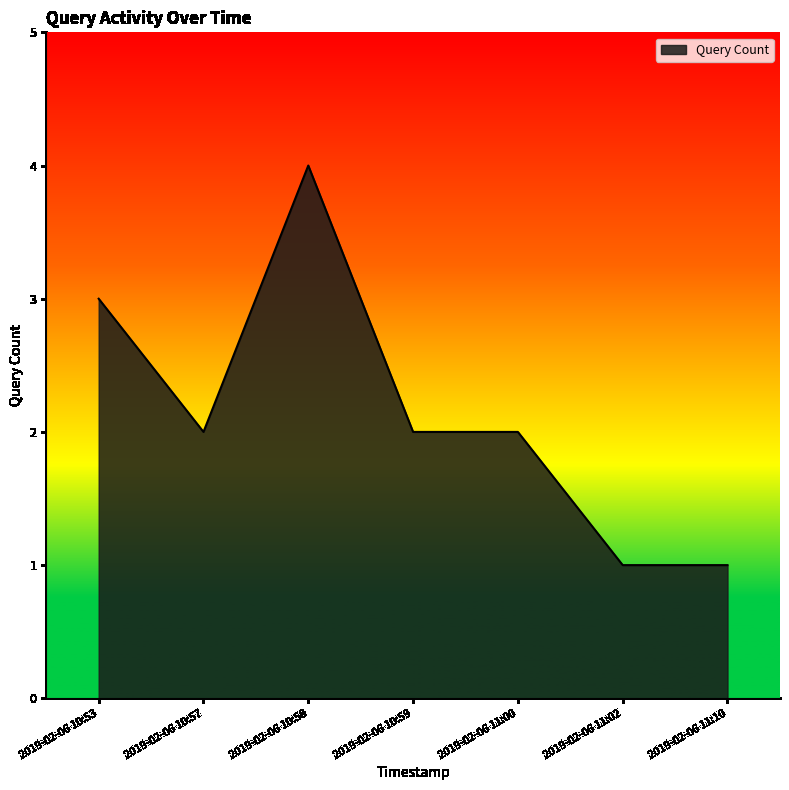

What is the minimum value shown in the chart?

1